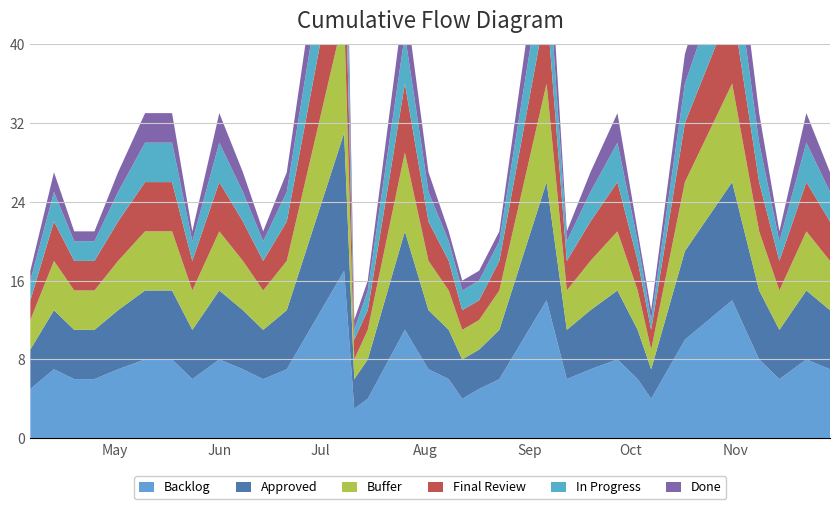

Reading left to right, list all the values displayed in this chart.

Backlog: 2016-04-06=5	2016-04-13=7	2016-04-19=6	2016-04-25=6	2016-05-02=7	2016-05-10=8	2016-05-18=8	2016-05-24=6	2016-06-01=8	2016-06-08=7	2016-06-14=6	2016-06-21=7	2016-07-08=17	2016-07-11=3	2016-07-15=4	2016-07-26=11	2016-08-02=7	2016-08-08=6	2016-08-12=4	2016-08-17=5	2016-08-23=6	2016-09-06=14	2016-09-12=6	2016-09-19=7	2016-09-27=8	2016-10-03=6	2016-10-07=4	2016-10-17=10	2016-10-31=14	2016-11-08=8	2016-11-14=6	2016-11-22=8	2016-11-29=7
Approved: 2016-04-06=4	2016-04-13=6	2016-04-19=5	2016-04-25=5	2016-05-02=6	2016-05-10=7	2016-05-18=7	2016-05-24=5	2016-06-01=7	2016-06-08=6	2016-06-14=5	2016-06-21=6	2016-07-08=14	2016-07-11=3	2016-07-15=4	2016-07-26=10	2016-08-02=6	2016-08-08=5	2016-08-12=4	2016-08-17=4	2016-08-23=5	2016-09-06=12	2016-09-12=5	2016-09-19=6	2016-09-27=7	2016-10-03=5	2016-10-07=3	2016-10-17=9	2016-10-31=12	2016-11-08=7	2016-11-14=5	2016-11-22=7	2016-11-29=6
Buffer: 2016-04-06=3	2016-04-13=5	2016-04-19=4	2016-04-25=4	2016-05-02=5	2016-05-10=6	2016-05-18=6	2016-05-24=4	2016-06-01=6	2016-06-08=5	2016-06-14=4	2016-06-21=5	2016-07-08=12	2016-07-11=2	2016-07-15=3	2016-07-26=8	2016-08-02=5	2016-08-08=4	2016-08-12=3	2016-08-17=3	2016-08-23=4	2016-09-06=10	2016-09-12=4	2016-09-19=5	2016-09-27=6	2016-10-03=4	2016-10-07=2	2016-10-17=7	2016-10-31=10	2016-11-08=6	2016-11-14=4	2016-11-22=6	2016-11-29=5
Final Review: 2016-04-06=2	2016-04-13=4	2016-04-19=3	2016-04-25=3	2016-05-02=4	2016-05-10=5	2016-05-18=5	2016-05-24=3	2016-06-01=5	2016-06-08=4	2016-06-14=3	2016-06-21=4	2016-07-08=10	2016-07-11=2	2016-07-15=2	2016-07-26=7	2016-08-02=4	2016-08-08=3	2016-08-12=2	2016-08-17=2	2016-08-23=3	2016-09-06=8	2016-09-12=3	2016-09-19=4	2016-09-27=5	2016-10-03=3	2016-10-07=2	2016-10-17=6	2016-10-31=8	2016-11-08=5	2016-11-14=3	2016-11-22=5	2016-11-29=4
In Progress: 2016-04-06=2	2016-04-13=3	2016-04-19=2	2016-04-25=2	2016-05-02=3	2016-05-10=4	2016-05-18=4	2016-05-24=2	2016-06-01=4	2016-06-08=3	2016-06-14=2	2016-06-21=3	2016-07-08=8	2016-07-11=1	2016-07-15=2	2016-07-26=5	2016-08-02=3	2016-08-08=2	2016-08-12=2	2016-08-17=2	2016-08-23=2	2016-09-06=6	2016-09-12=2	2016-09-19=3	2016-09-27=4	2016-10-03=2	2016-10-07=1	2016-10-17=4	2016-10-31=6	2016-11-08=4	2016-11-14=2	2016-11-22=4	2016-11-29=3
Done: 2016-04-06=1	2016-04-13=2	2016-04-19=1	2016-04-25=1	2016-05-02=2	2016-05-10=3	2016-05-18=3	2016-05-24=1	2016-06-01=3	2016-06-08=2	2016-06-14=1	2016-06-21=2	2016-07-08=6	2016-07-11=1	2016-07-15=1	2016-07-26=4	2016-08-02=2	2016-08-08=1	2016-08-12=1	2016-08-17=1	2016-08-23=1	2016-09-06=5	2016-09-12=1	2016-09-19=2	2016-09-27=3	2016-10-03=1	2016-10-07=1	2016-10-17=3	2016-10-31=5	2016-11-08=3	2016-11-14=1	2016-11-22=3	2016-11-29=2